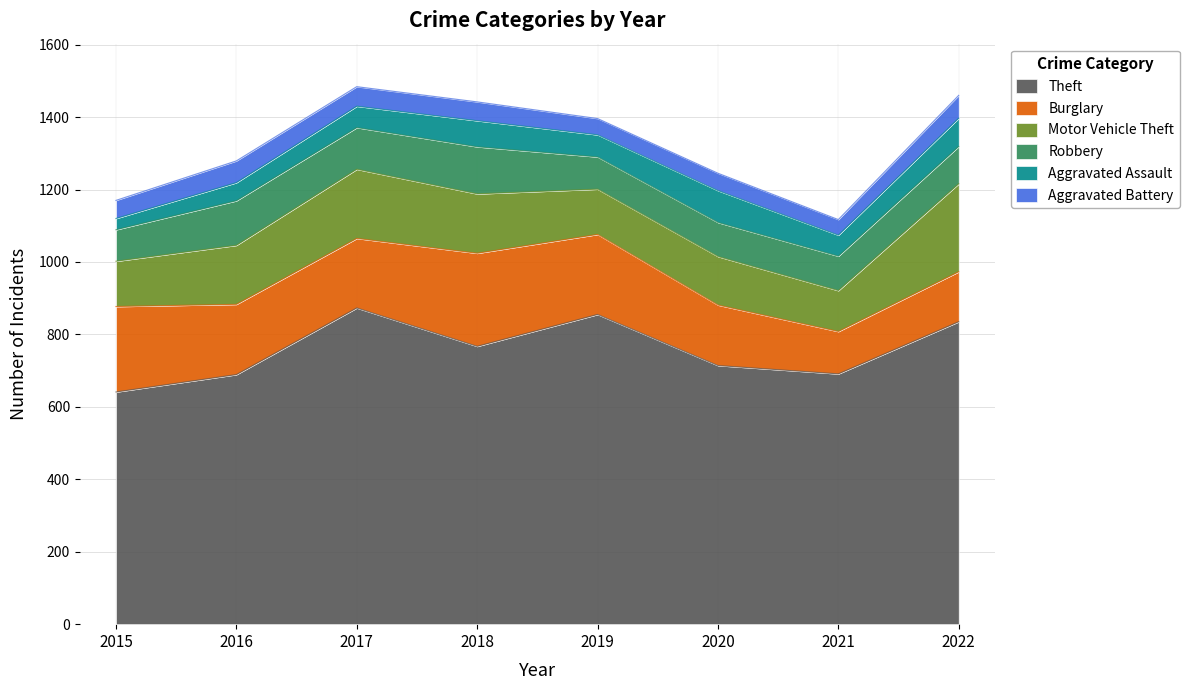

What is the sum of the Motor Vehicle Theft values at 2016 and 2022?

406